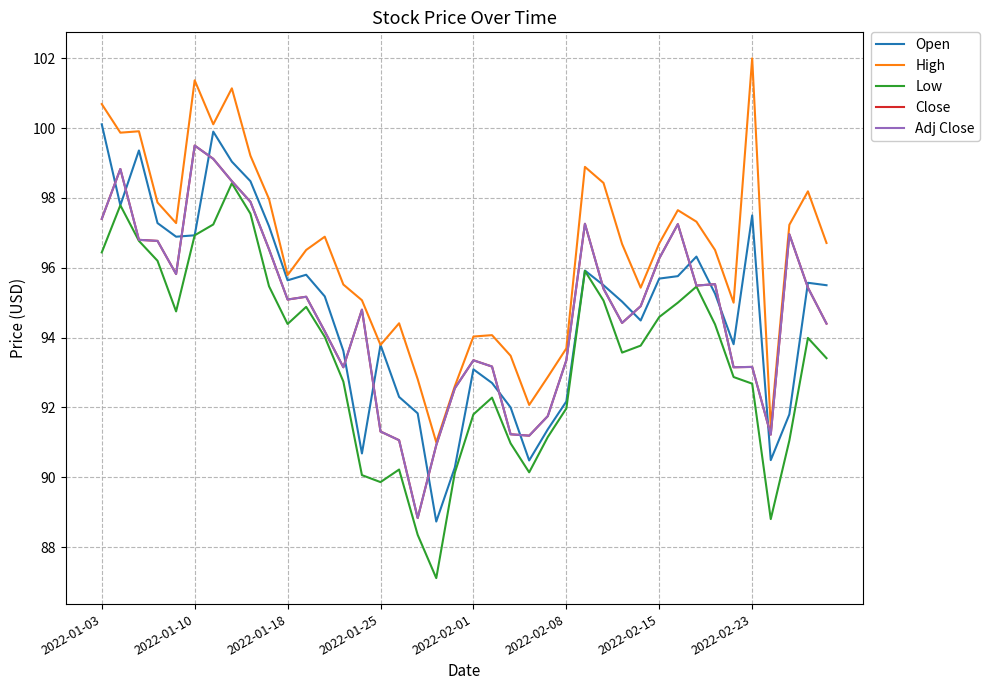

Does the chart have visible grid lines?

Yes